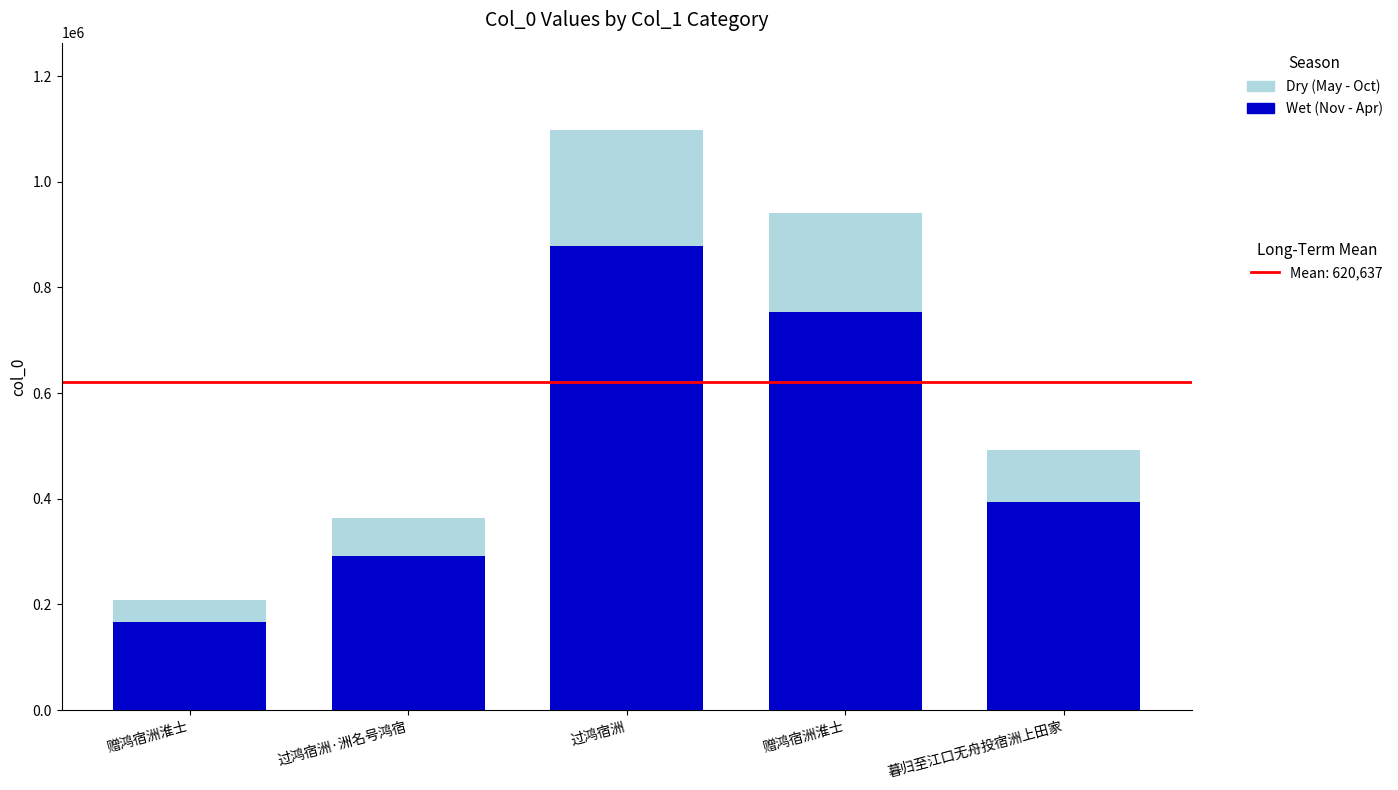

Are the bars horizontal?

No